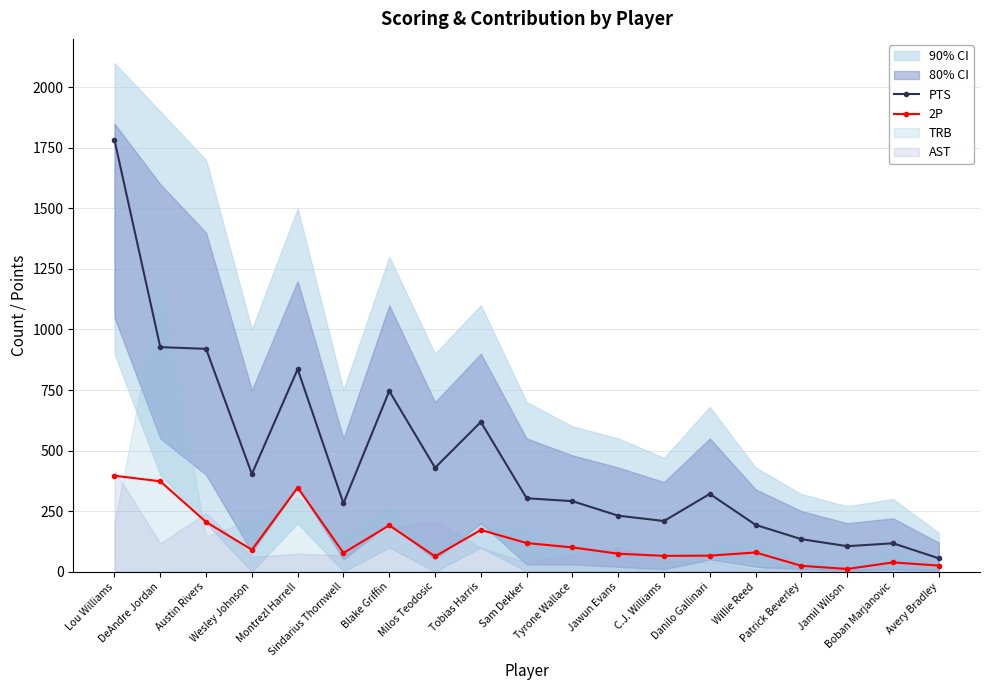

True or false: 2P and PTS cross at least once.

False